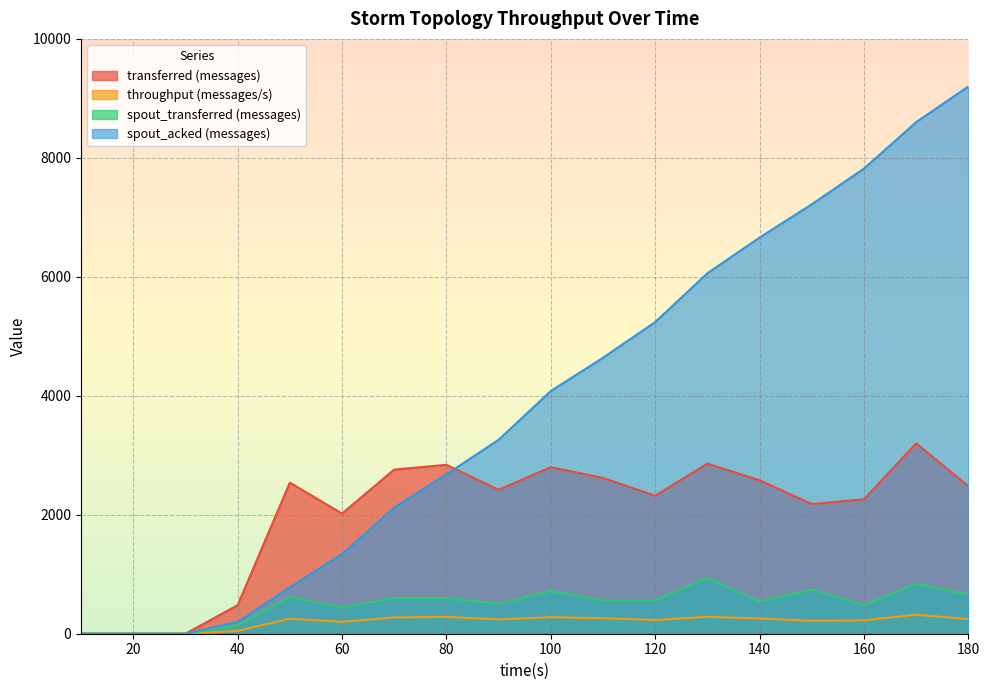

Reading left to right, extract all data points from this chart.

transferred (messages): 10=0	20=0	30=0	40=480	50=2540	60=2020	70=2760	80=2840	90=2420	100=2800	110=2620	120=2320	130=2860	140=2580	150=2180	160=2260	170=3200	180=2480
throughput (messages/s): 10=0	20=0	30=0	40=47	50=253	60=201	70=275	80=283	90=241	100=279	110=261	120=231	130=285	140=257	150=217	160=225	170=319	180=247
spout_transferred (messages): 10=0	20=0	30=0	40=140	50=620	60=440	70=600	80=600	90=500	100=720	110=560	120=560	130=940	140=540	150=740	160=480	170=840	180=660
spout_acked (messages): 10=0	20=0	30=0	40=200	50=780	60=1340	70=2120	80=2680	90=3260	100=4080	110=4640	120=5240	130=6060	140=6660	150=7220	160=7820	170=8600	180=9200